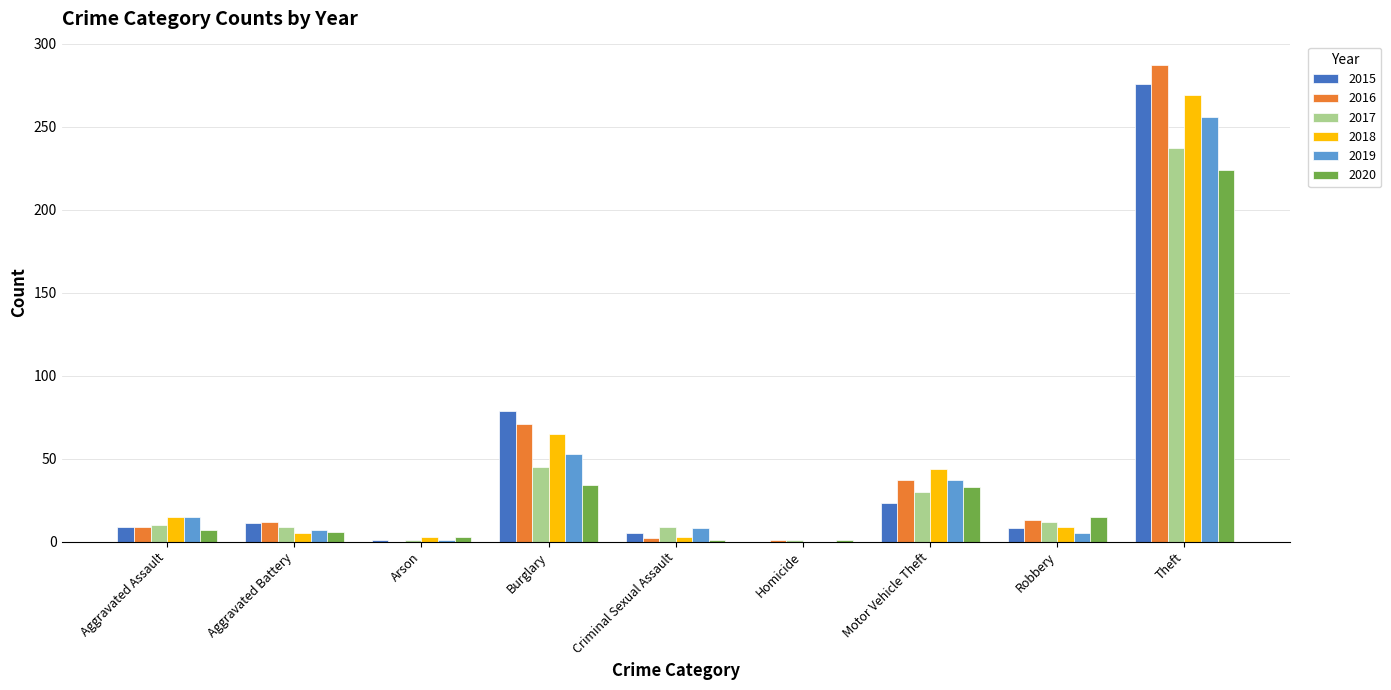

Is it true that 2017 equals 26 at Burglary?

False